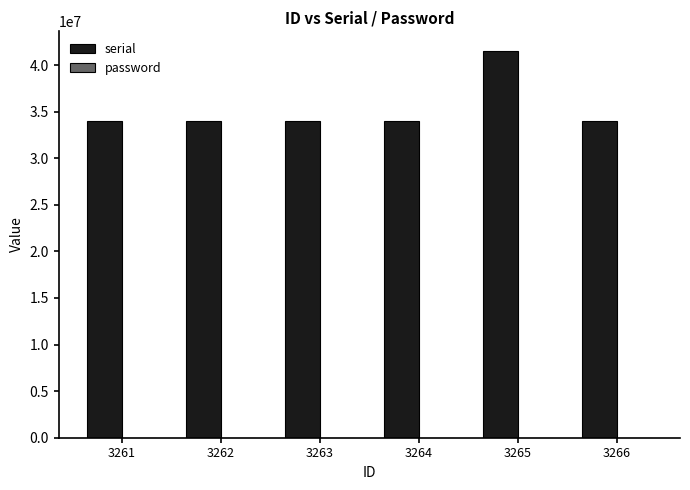

Which series changed the most between 3262 and 3265?

serial